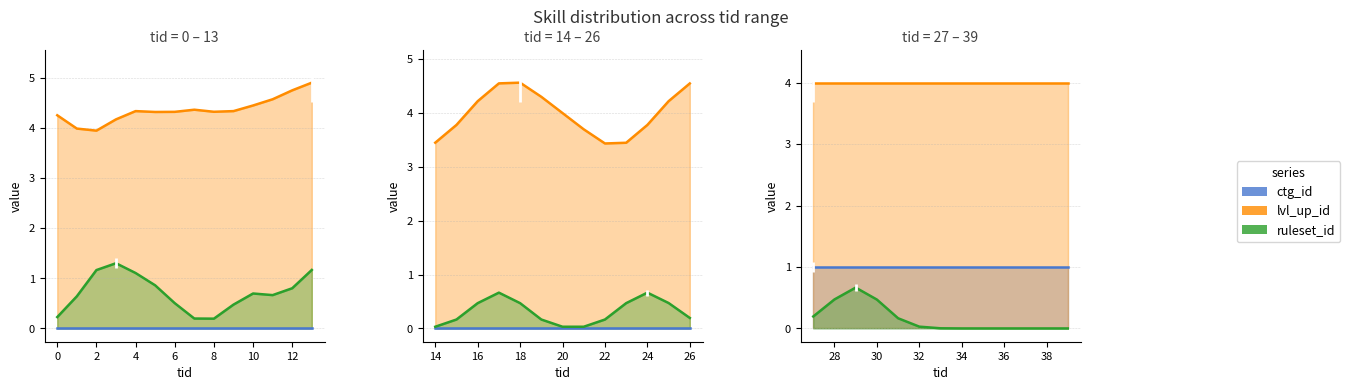

True or false: lvl_up_id and ctg_id cross at least once.

False